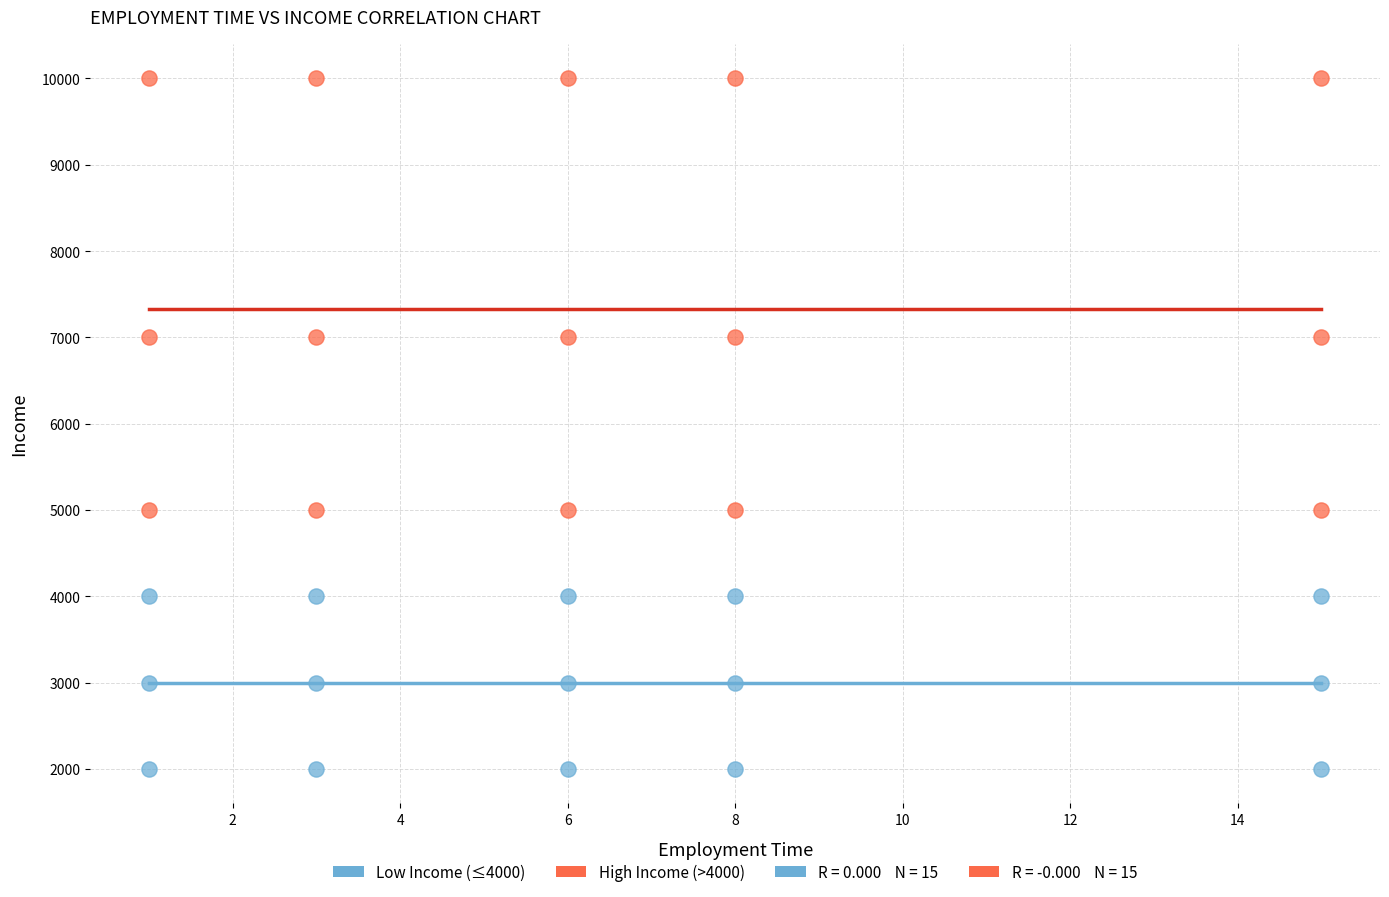

Which series has the widest spread of Y values?

High Income (>4000)